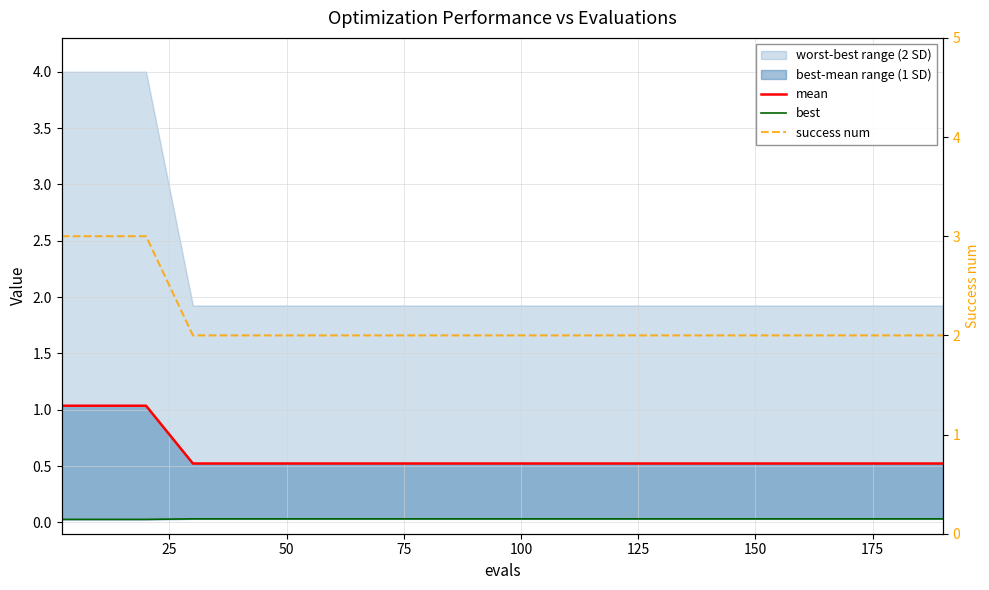

The value of best at 100 is 0.0. True or false?

False